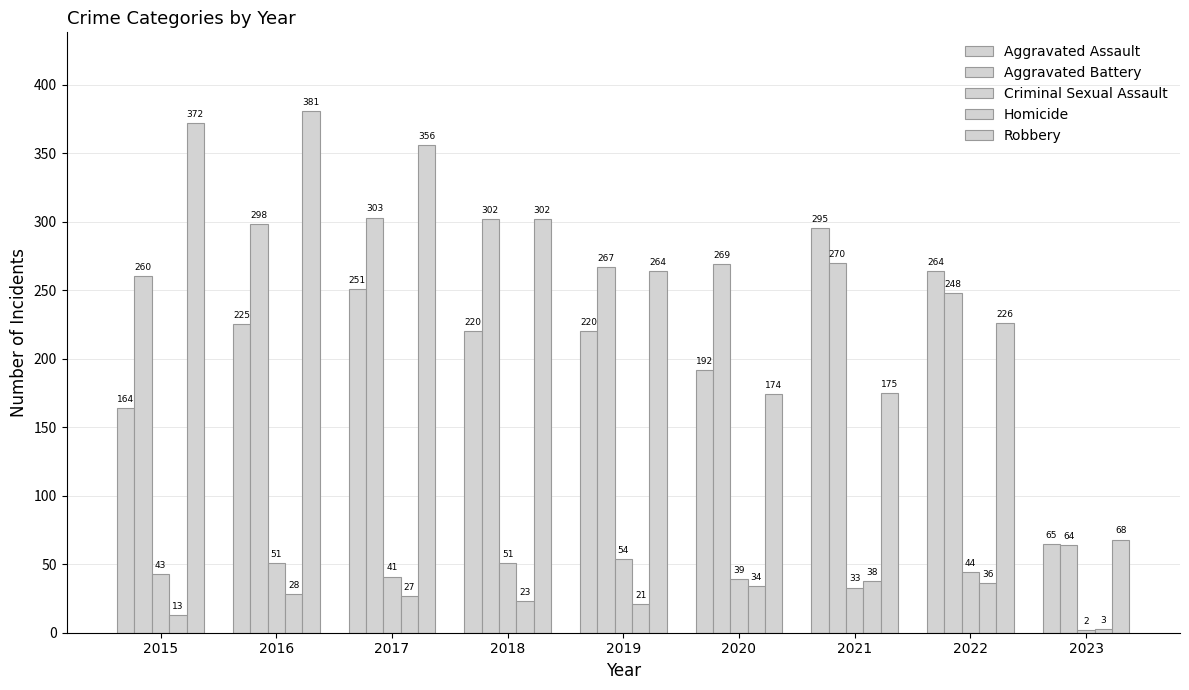

The value of Aggravated Battery at 2016 is 298. True or false?

True